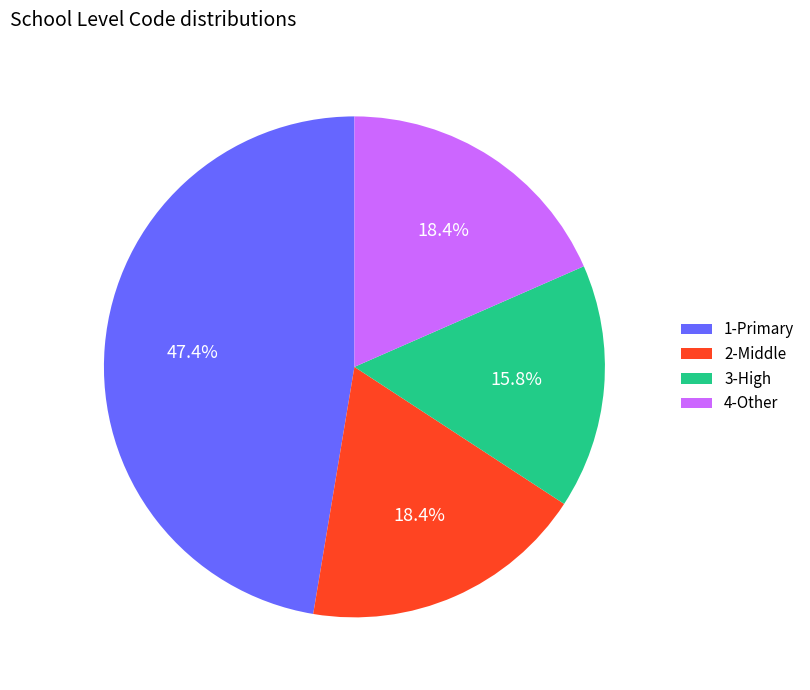

Count the number of slices in the pie.

4